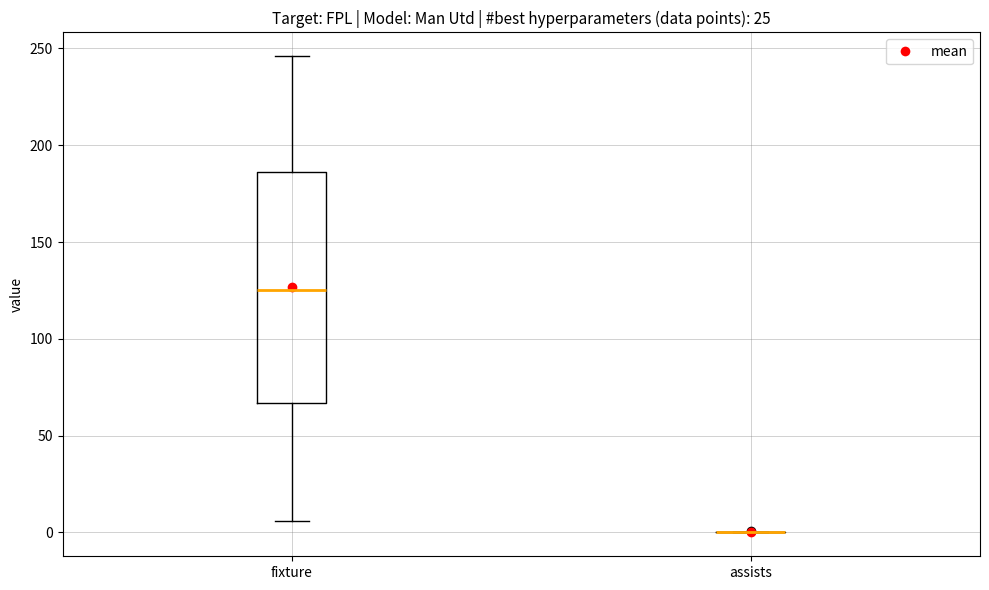

Reading left to right, read every box against the y-axis: the position of its median line, the range the box covers, and the ends of its whiskers. The values are not printed on the chart, so give them approximately, as read against the axis.

fixture: median 125, box 65 to 185, whiskers 5 to 245
assists: box collapsed to a line at 0, whiskers 0 to 0